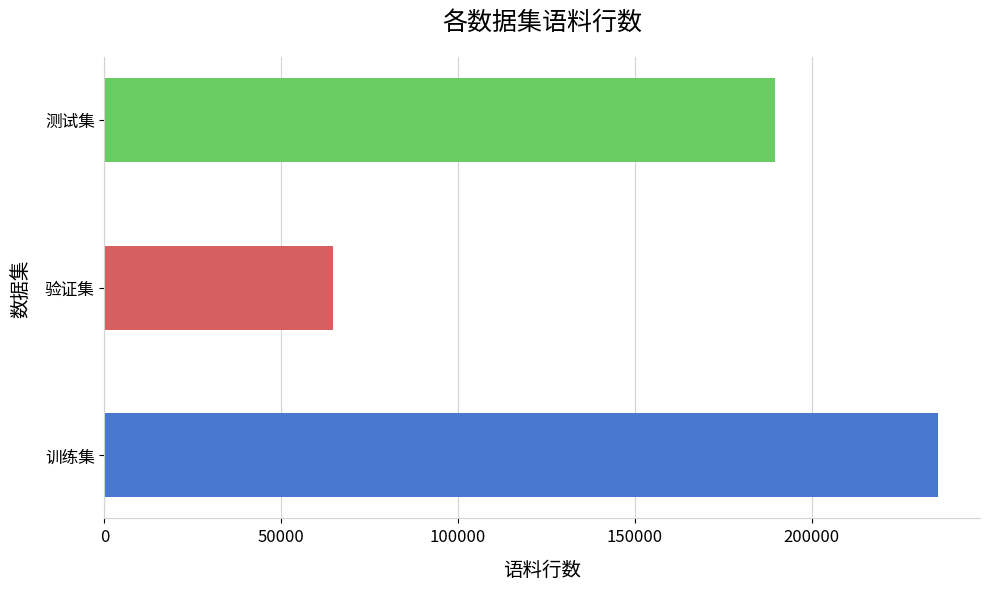

What is the difference between the maximum and minimum values?

171249